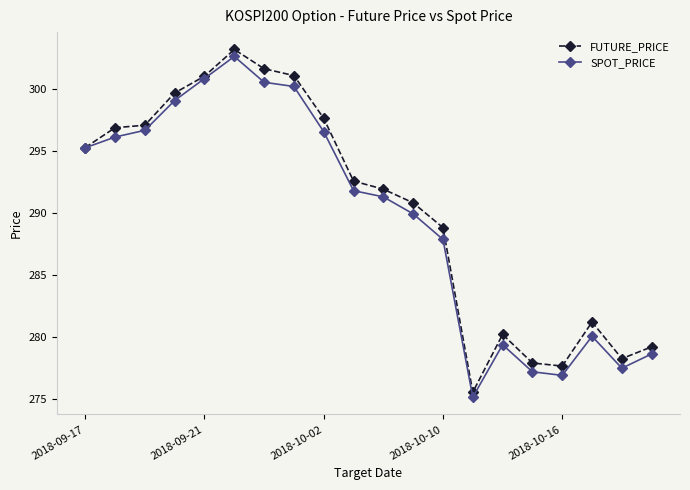

Which series has the widest spread of values?

FUTURE_PRICE